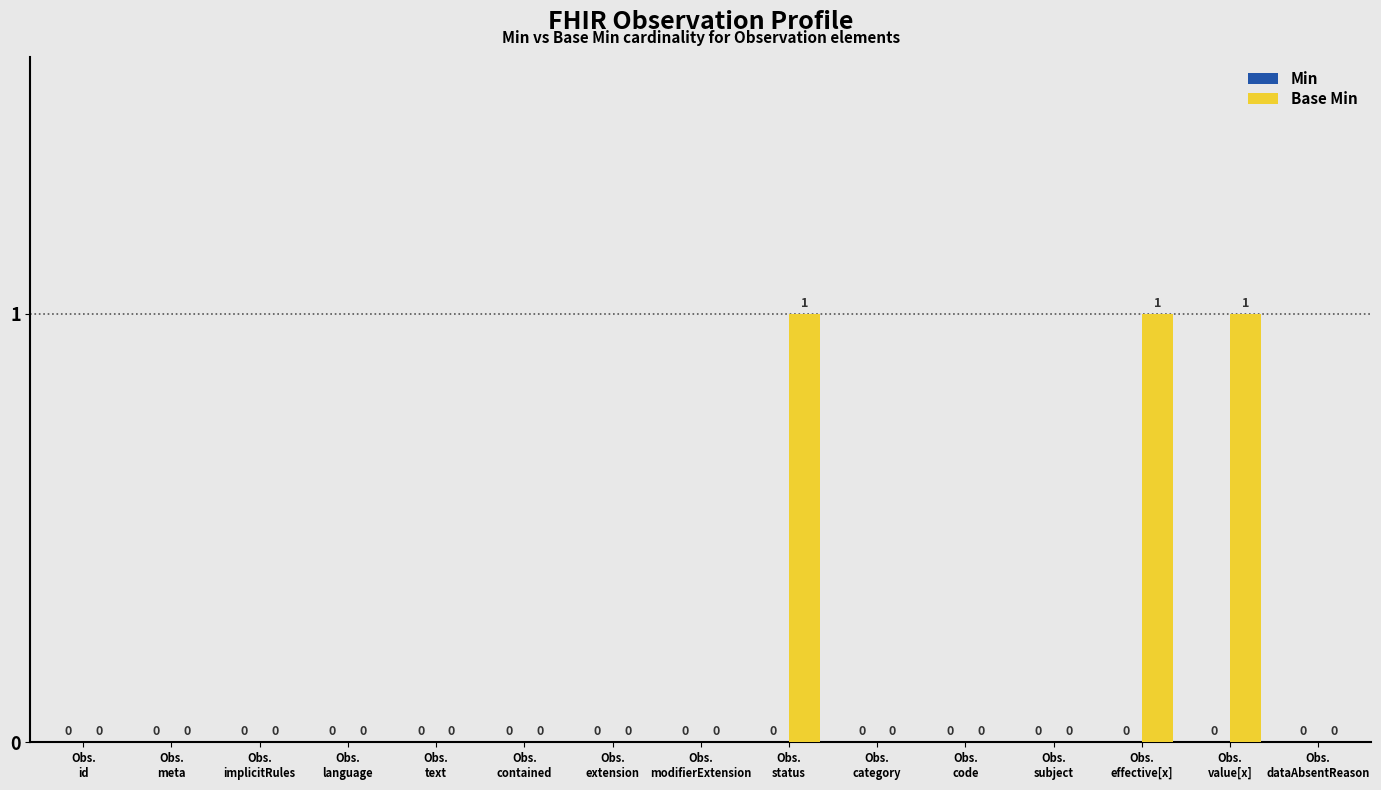

What is the sum of all values?

3